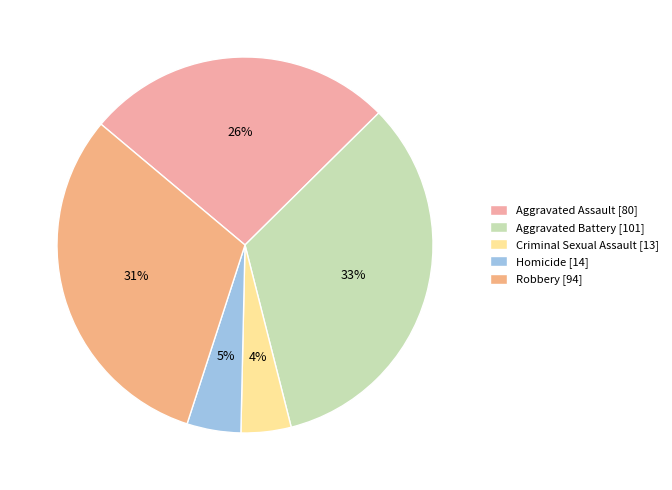

Which slice is the smallest?

Criminal Sexual Assault